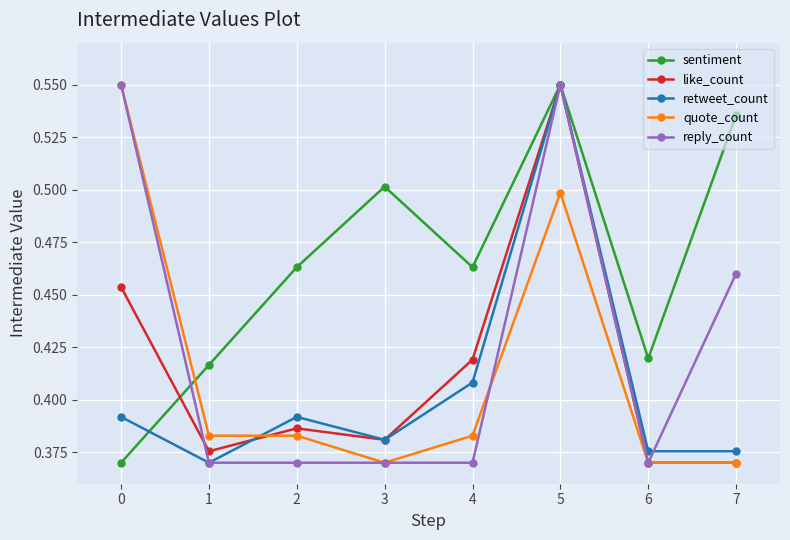

At which label does like_count reach its peak?

5